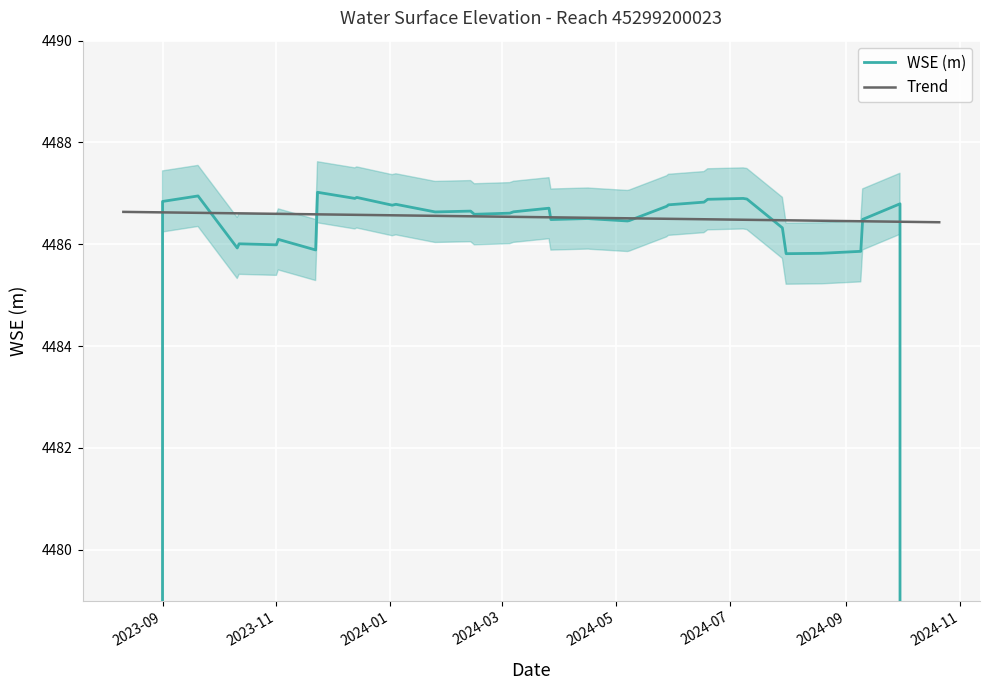

What is the minimum value for Trend?

4486.4